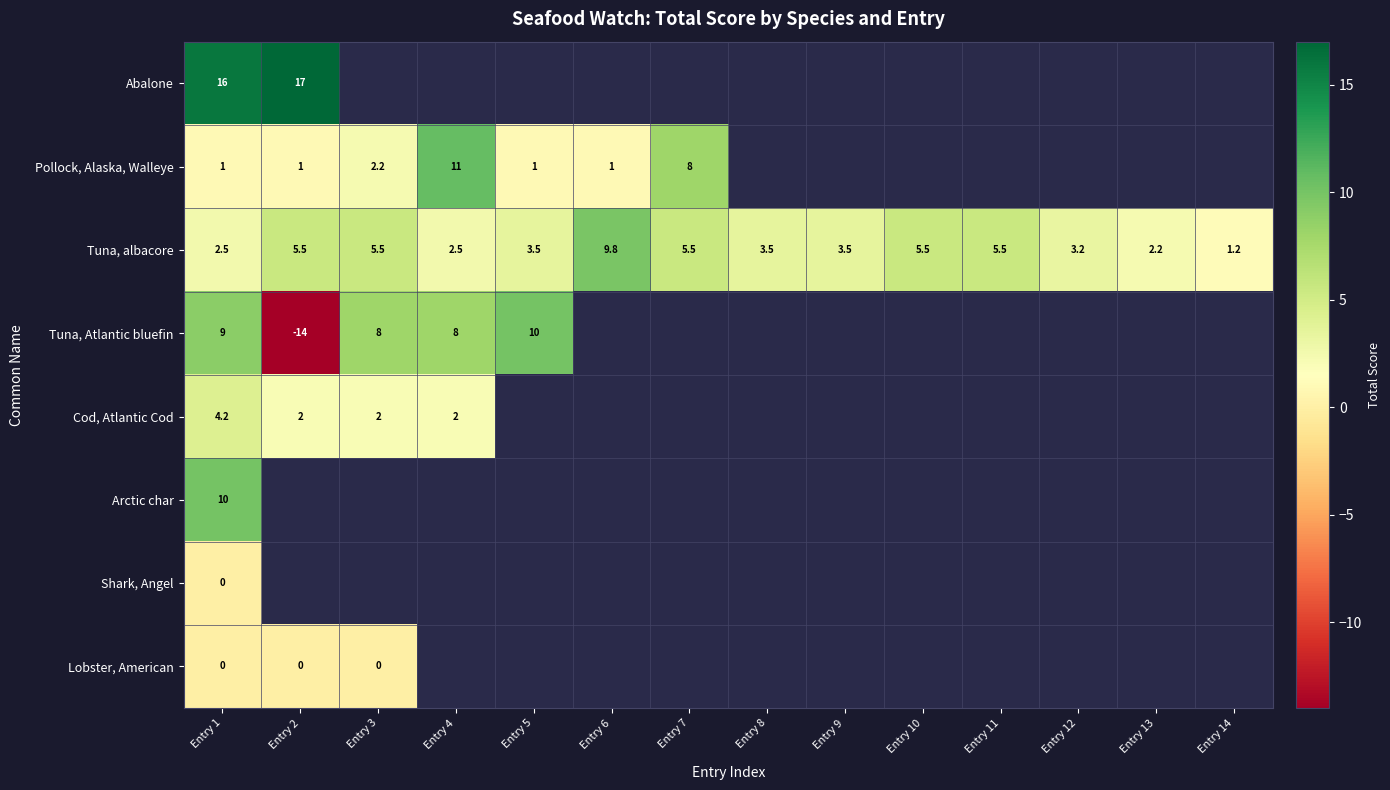

Which label corresponds to the smallest value in the chart?

Entry 2